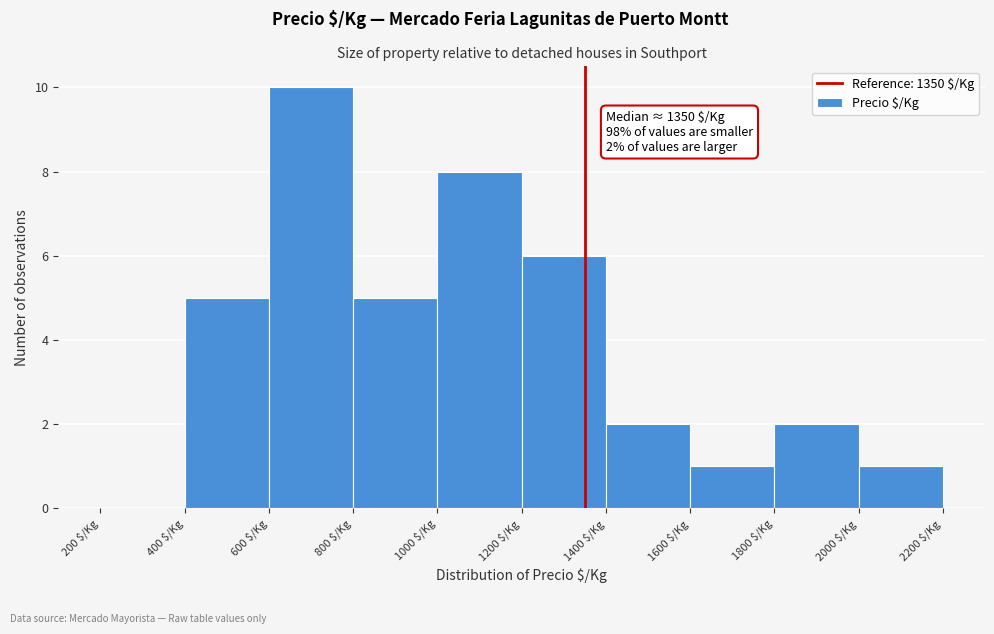

Which range on the x-axis has the tallest bar?

600 to 800